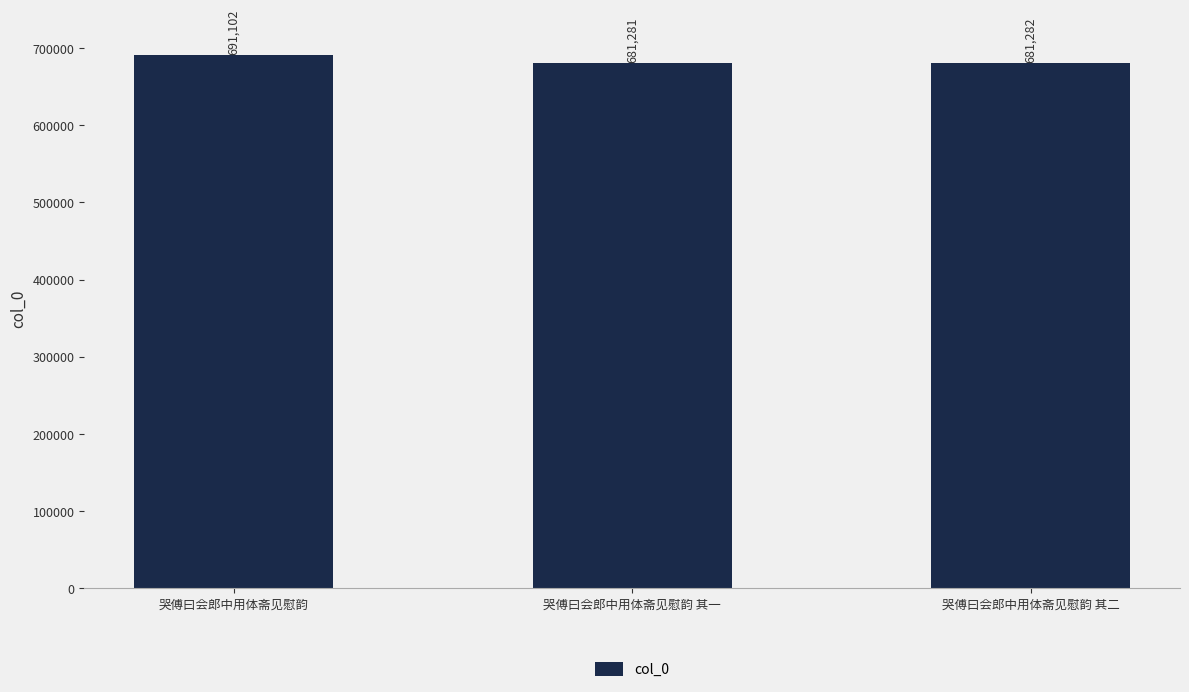

Reading left to right, extract all data points from this chart.

691102	681281	681282